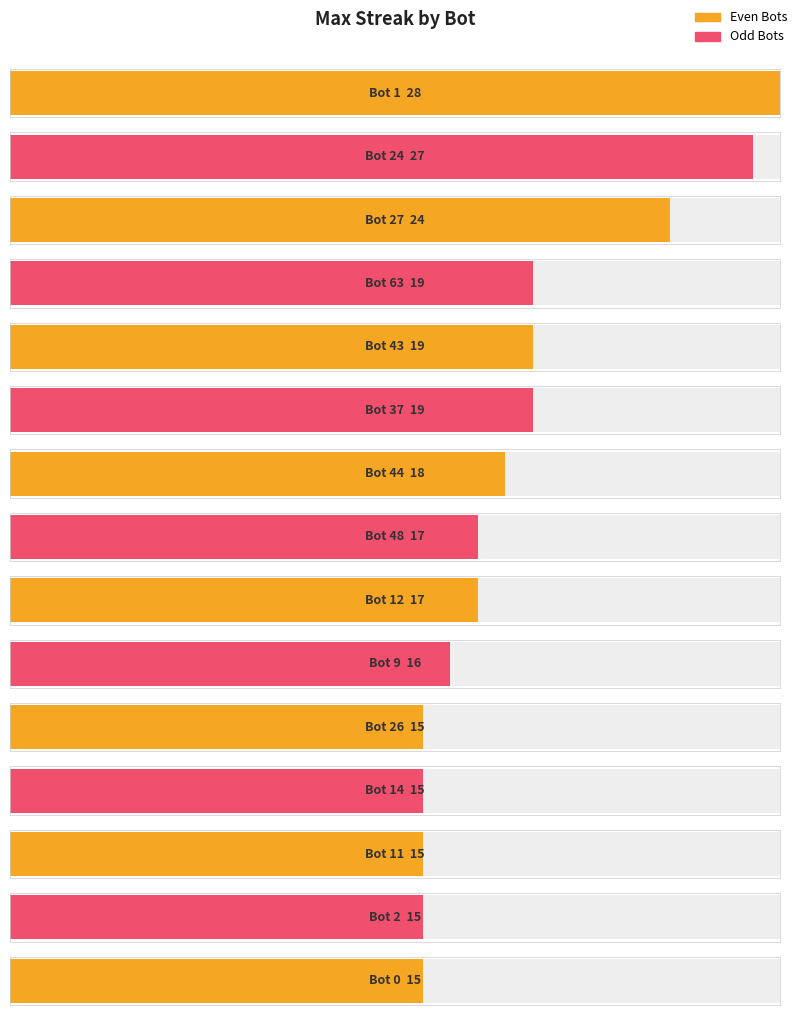

Does the chart contain stacked bars?

No